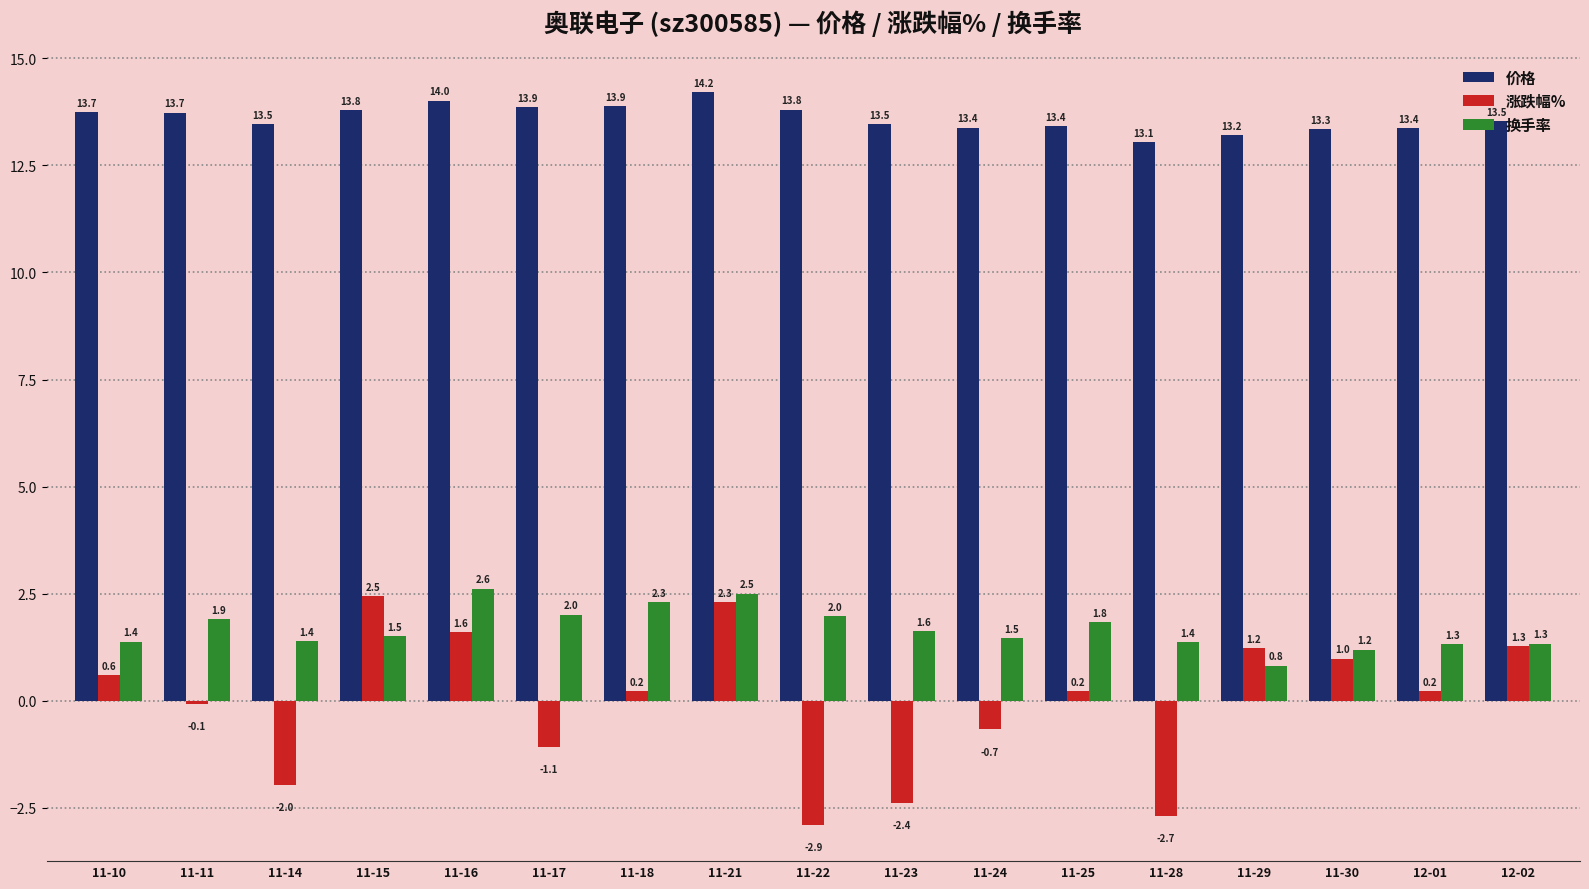

What is the minimum value for 涨跌幅%?

-2.9